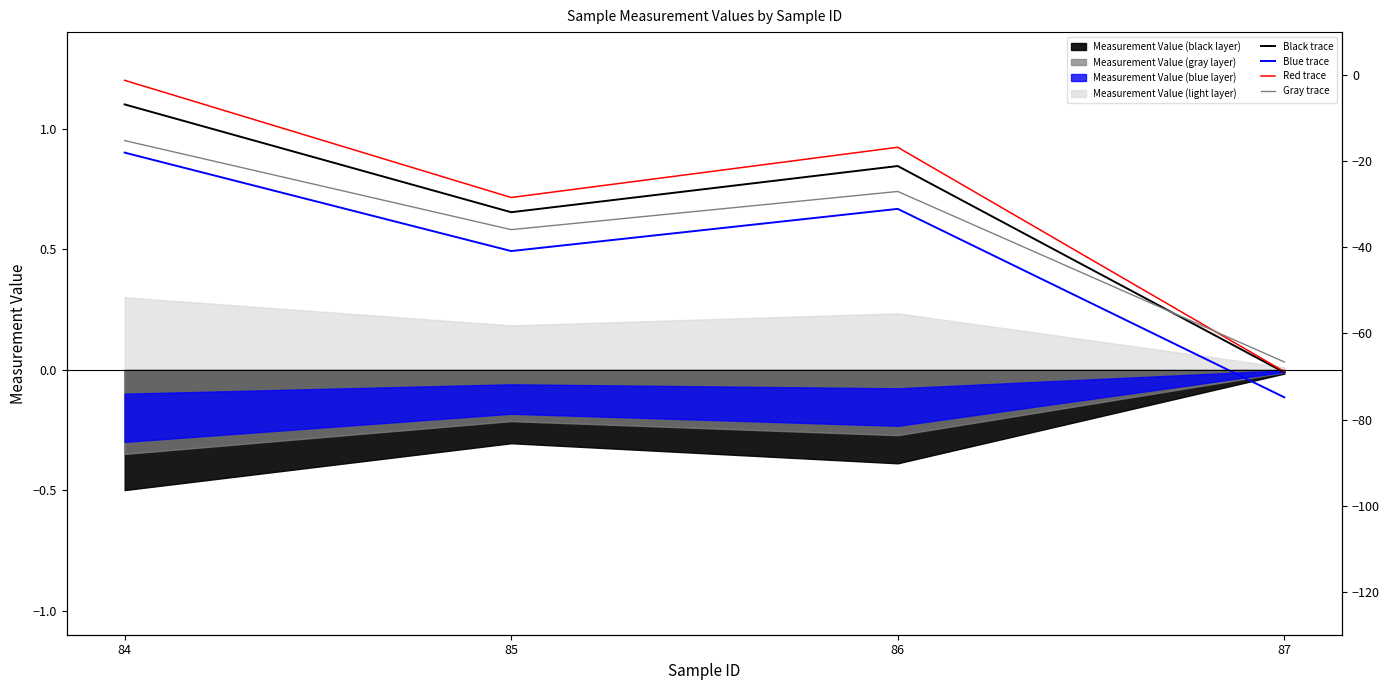

Reading left to right, list all the values displayed in this chart.

Black trace: 1.1	0.7	0.8	-0.0
Blue trace: 0.9	0.5	0.7	-0.1
Red trace: 1.2	0.7	0.9	-0.0
Gray trace: 0.9	0.6	0.7	0.0